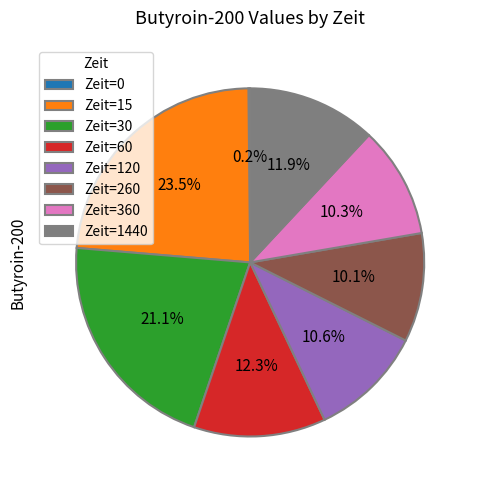

What is the ratio of the value at Zeit=30 to the value at Zeit=360?

2.0